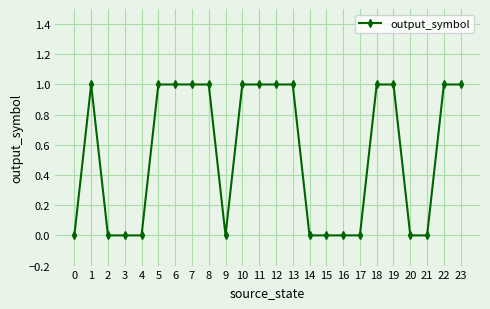

The value at 7 is 1. True or false?

True